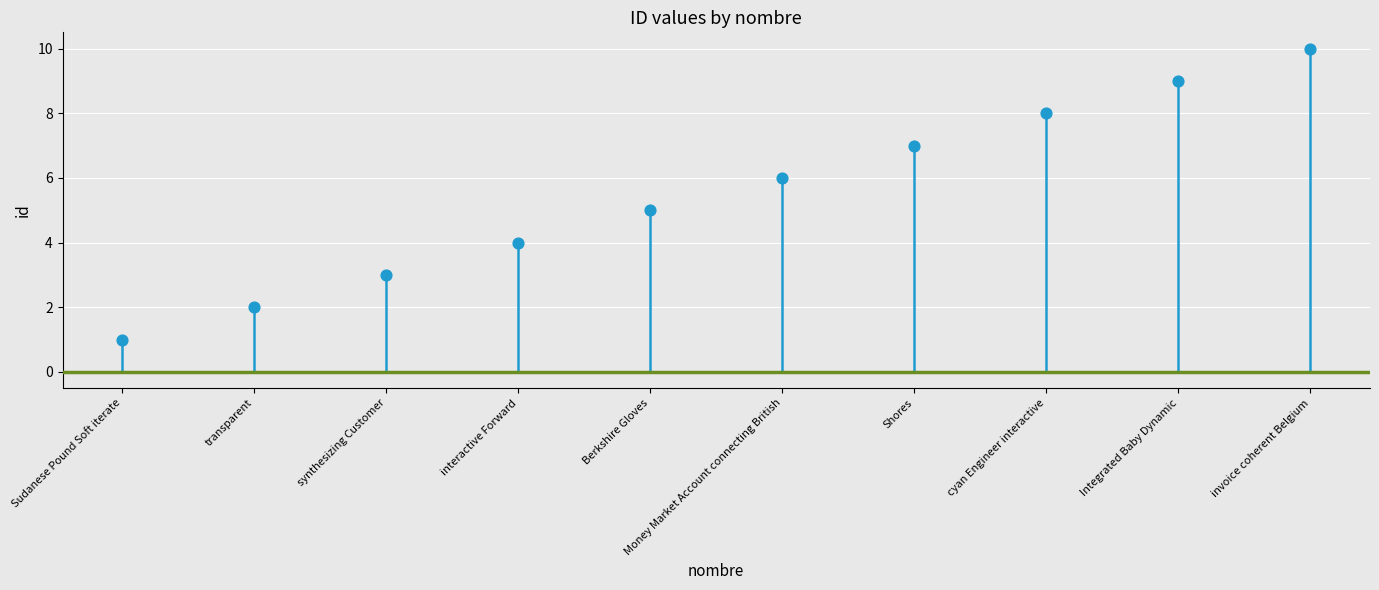

What is the average Y value?

6